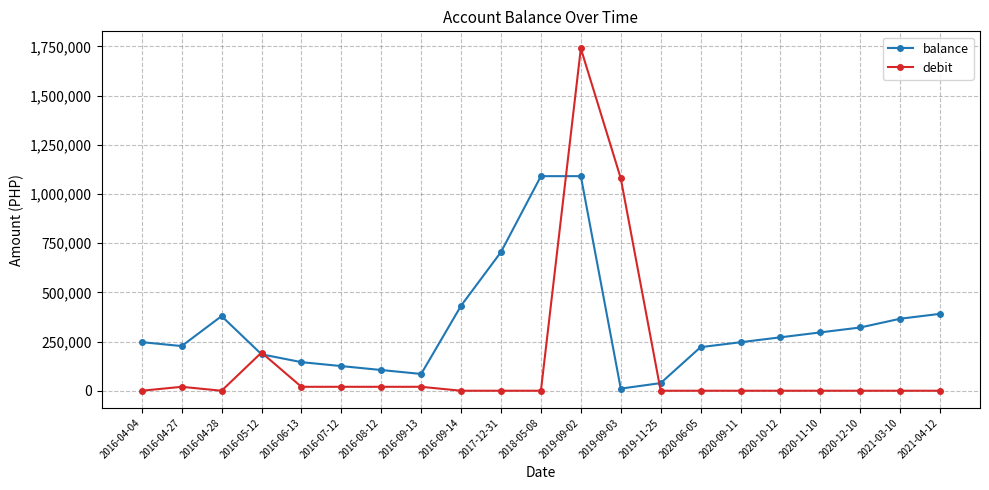

Which label corresponds to the largest value in the chart?

2019-09-02